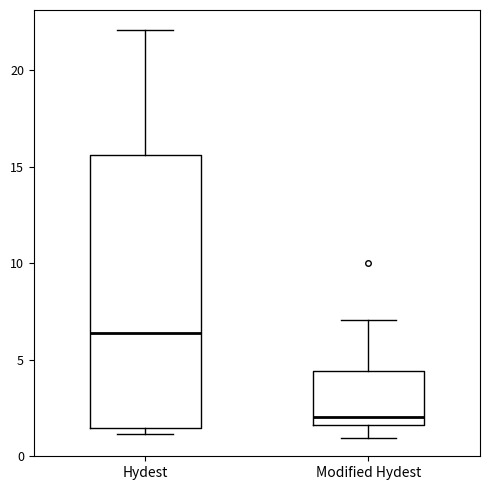

Which box is the tallest, from its lower edge to its upper edge?

Hydest